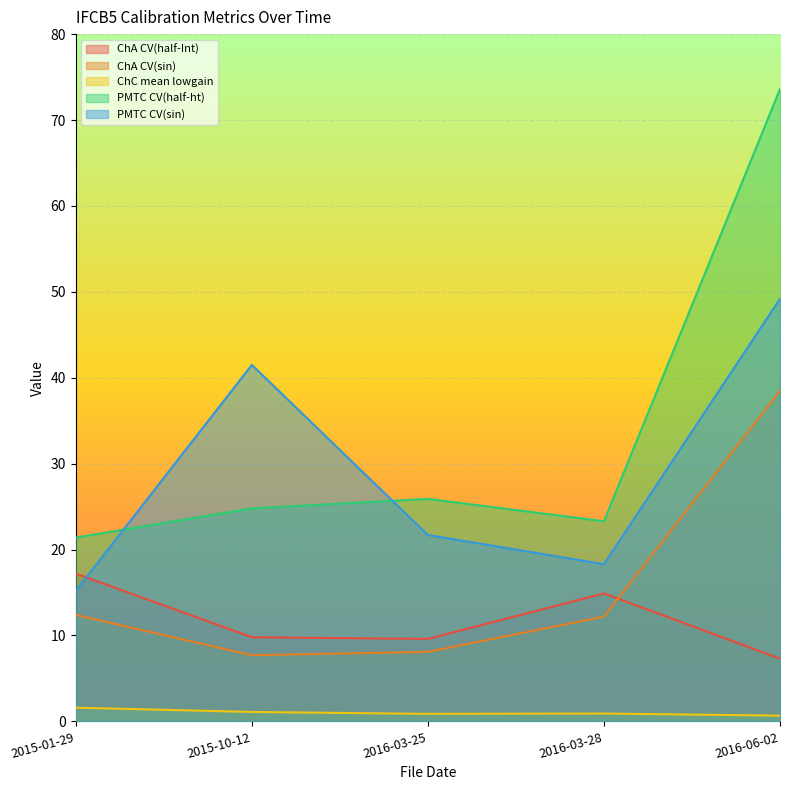

True or false: PMTC CV(sin) and PMTC CV(half-ht) cross at least once.

True